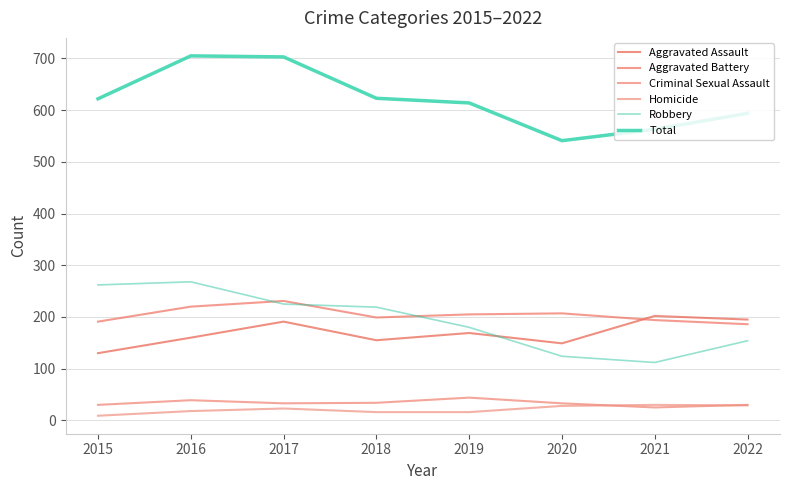

Between which two adjacent categories do Robbery and Aggravated Assault first intersect?

2019 and 2020